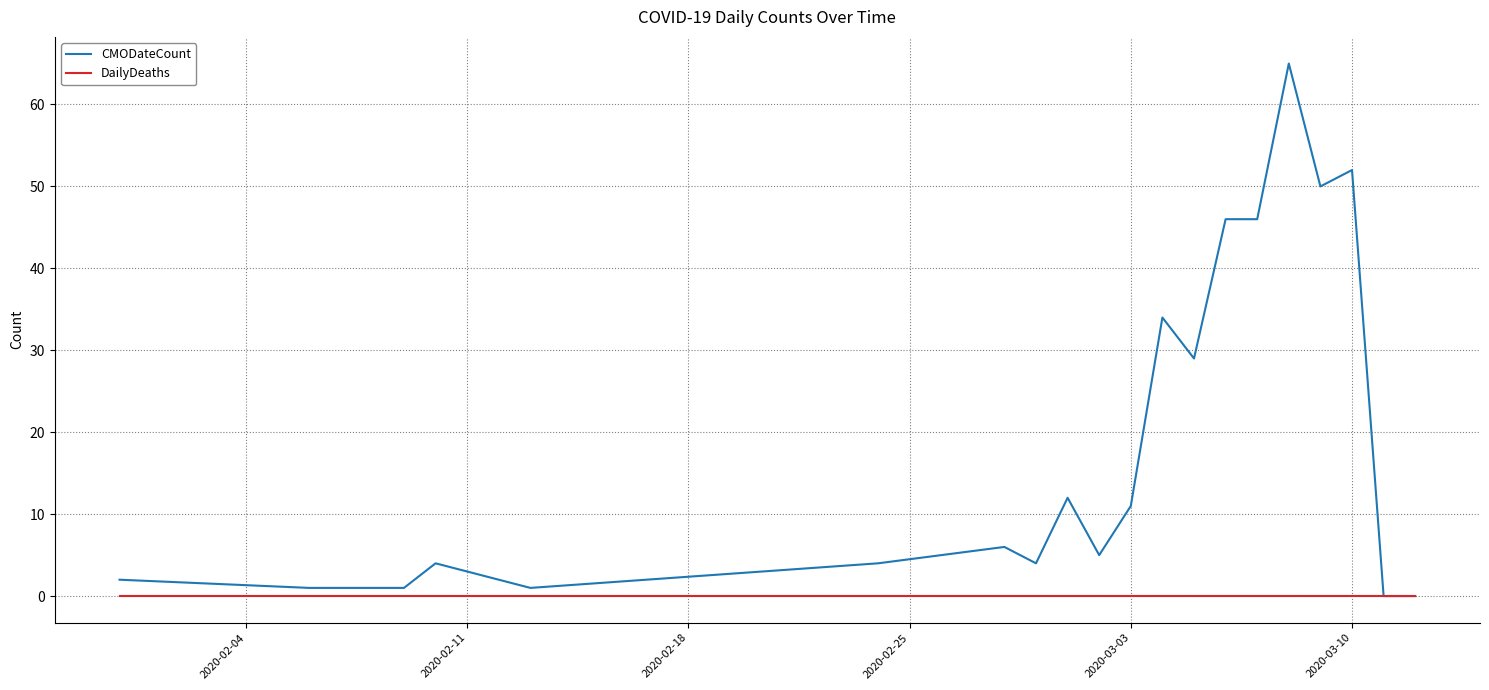

Is this an area chart (filled region under the line)?

No